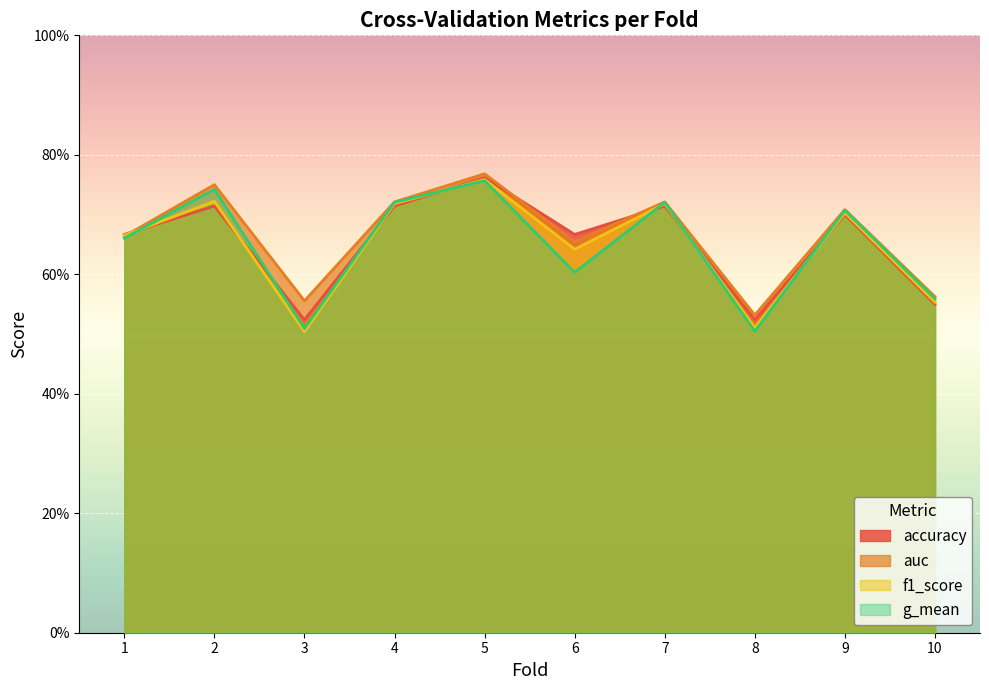

In f1_score, how many points are higher than both neighbors (excluding endpoints)?

4